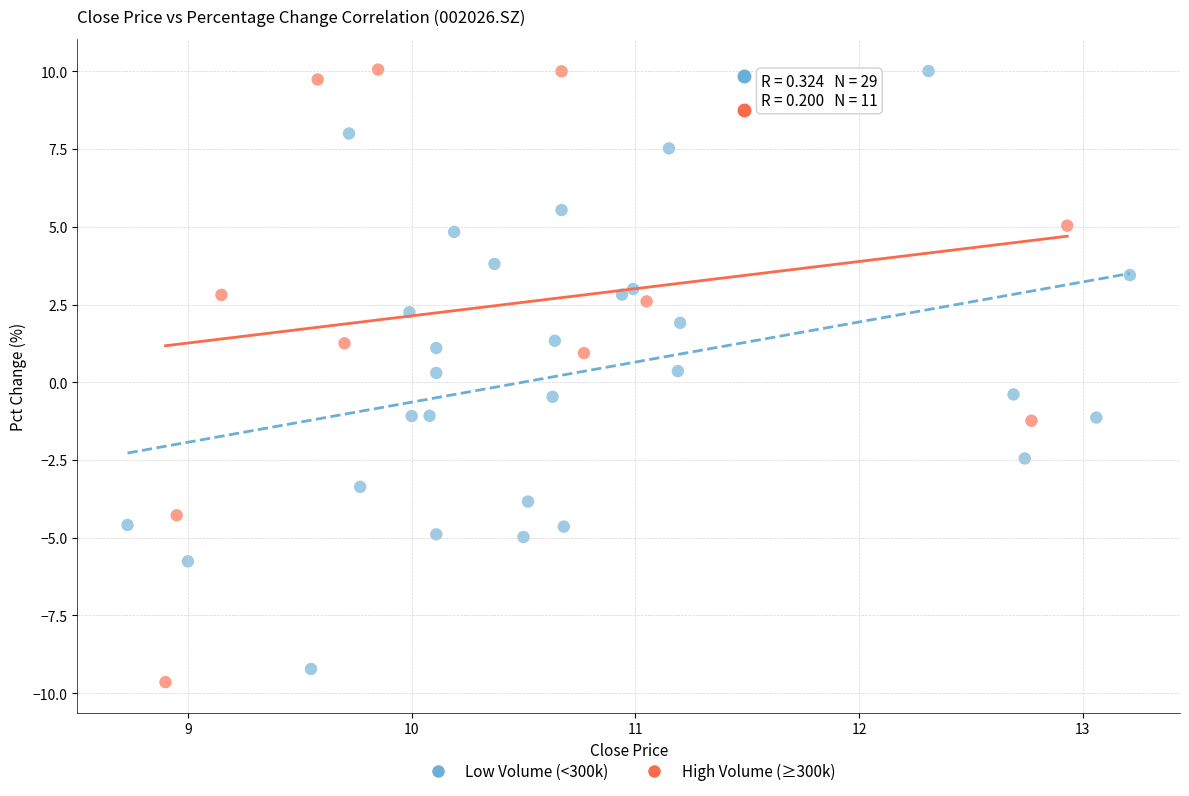

Which series has the largest Y range (max minus min)?

High Volume (≥300k)